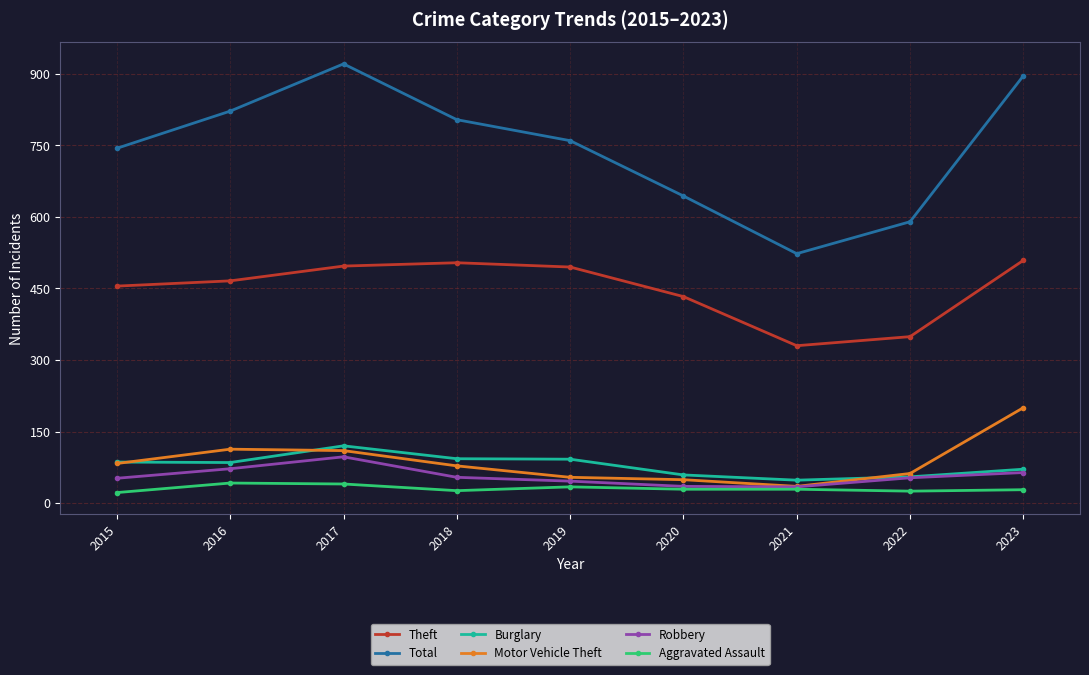

Is the value of Motor Vehicle Theft at 2018 greater than the value of Burglary at 2022?

Yes